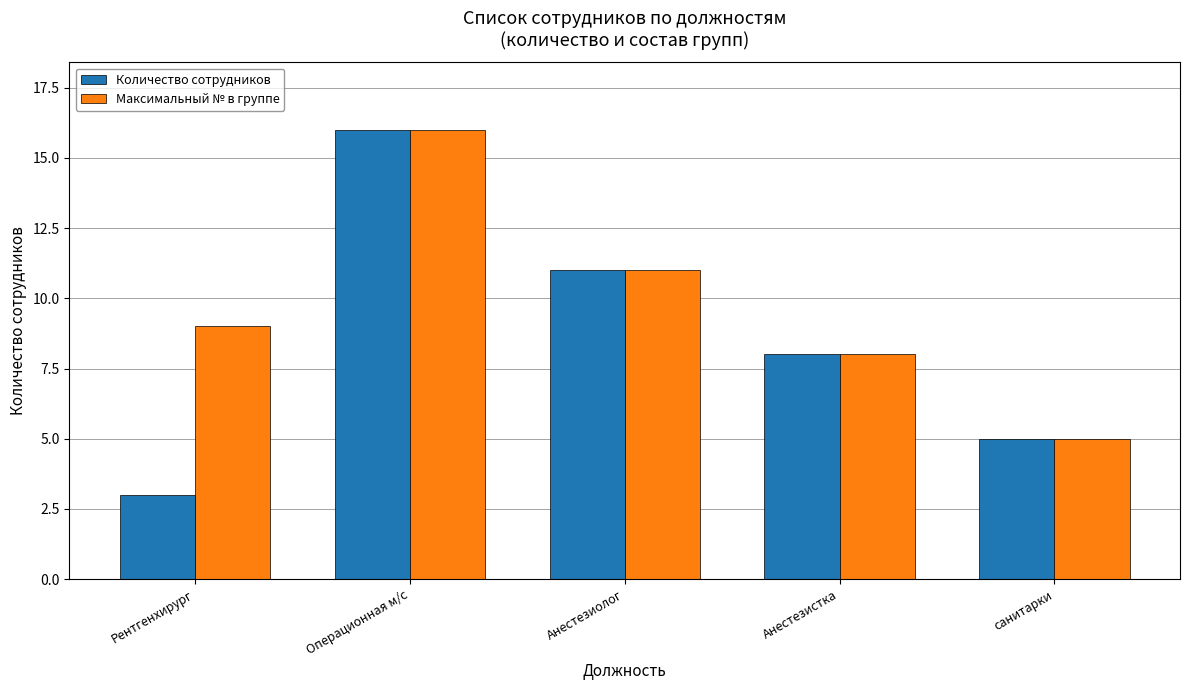

Where is Количество сотрудников nearest to the value 9?

Анестезистка